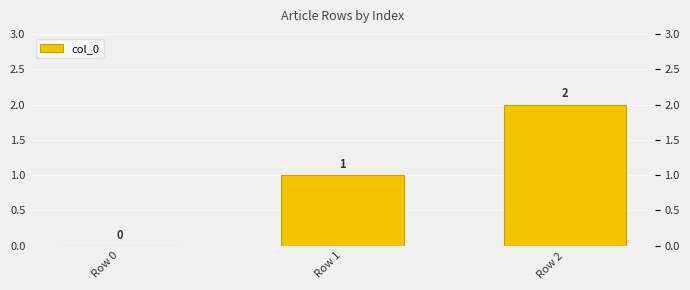

At which category does the chart reach its minimum across all series?

Row 0